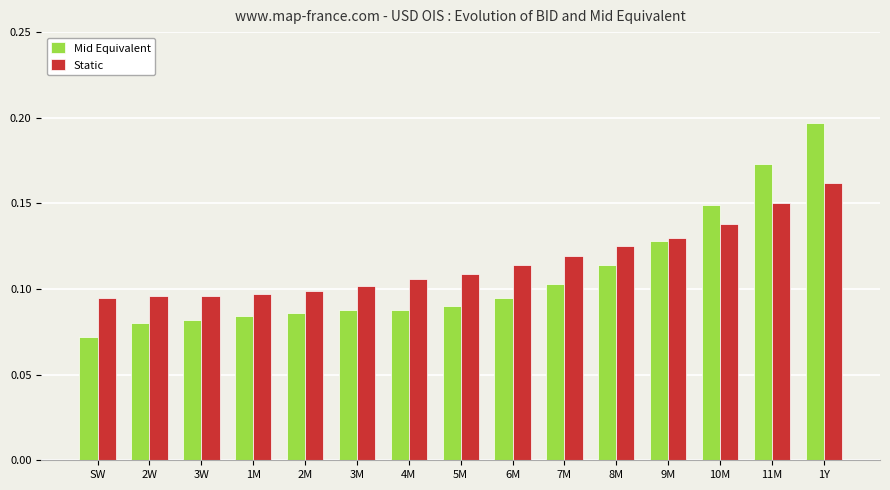

Which category has the highest value in the Mid Equivalent series?

1Y